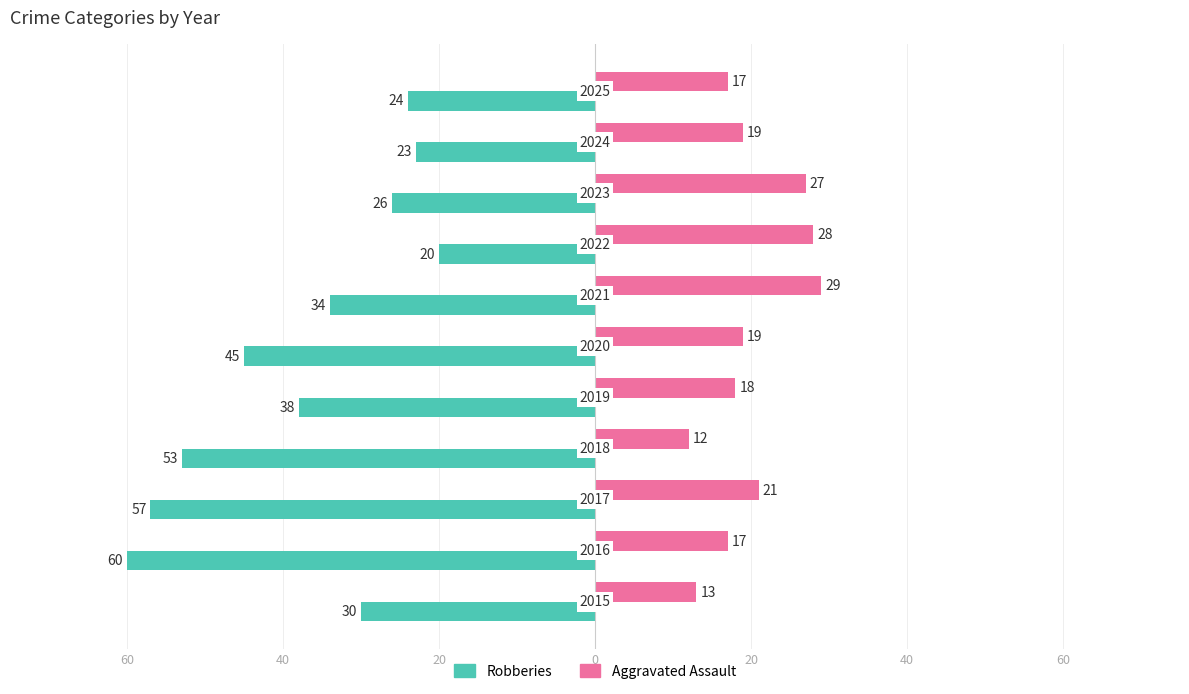

What is the sum of all Robberies values?

-410